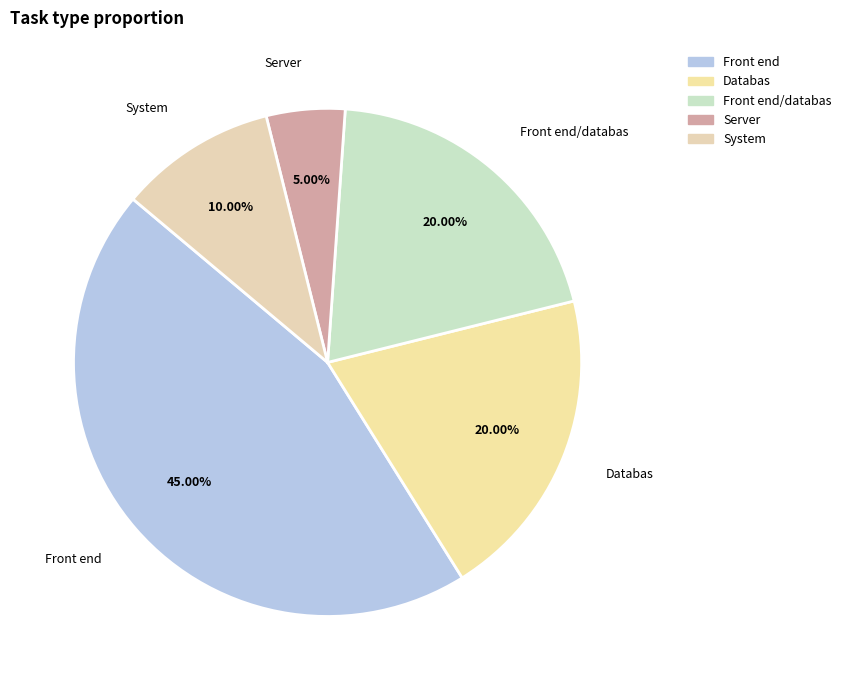

To the nearest percent, what is the difference between the Front end and Databas slice percentages?

25%